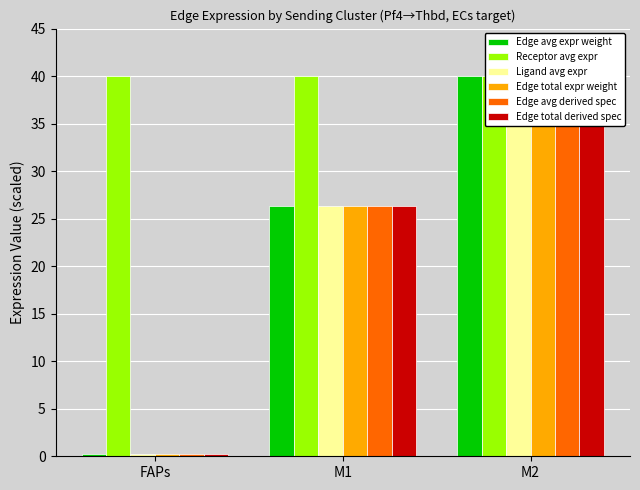

What position from the left is M1?

2